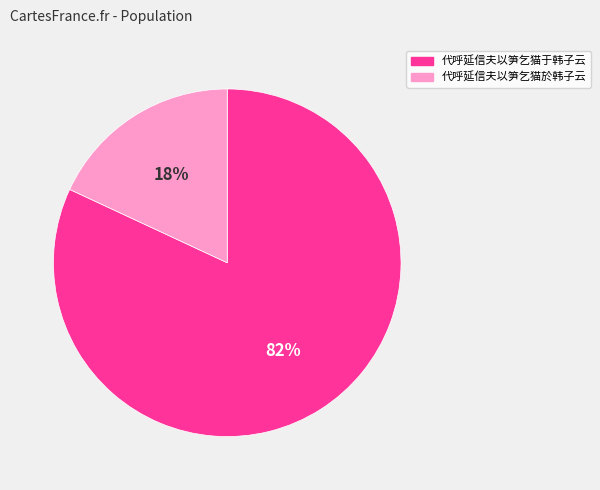

How many segments does this pie chart have?

2